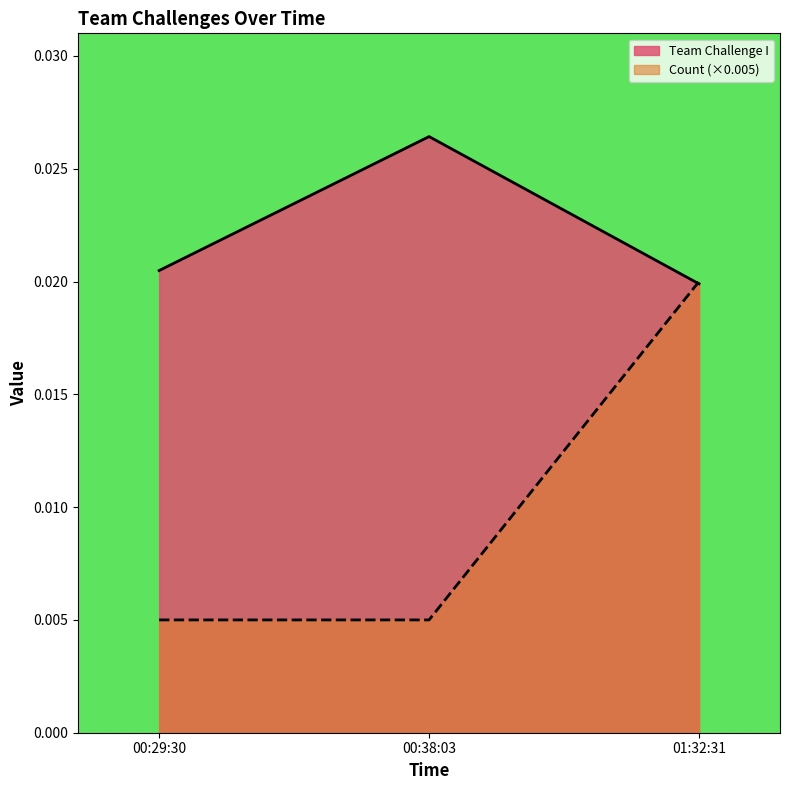

The value of Team Challenge I at 00:29:30 is 0.0. True or false?

False